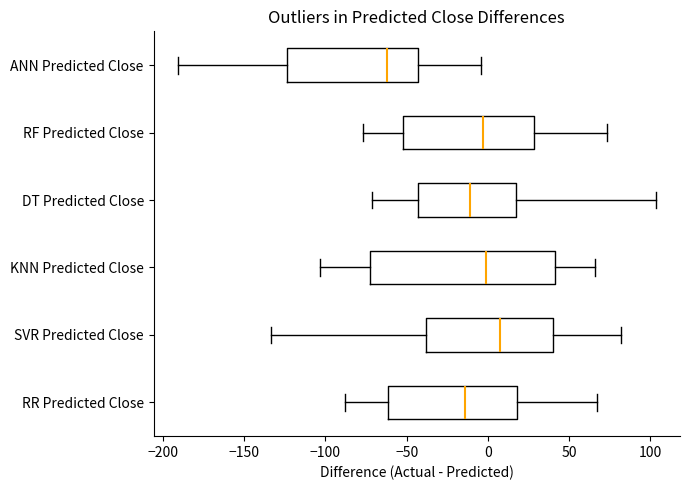

Where does the left whisker of the box for ANN Predicted Close end on the x-axis? The values are not printed on the chart, so give them approximately, as read against the axis.

-190